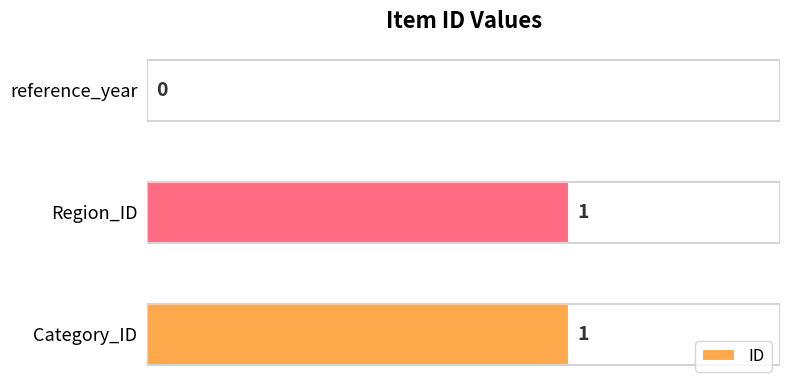

True or false: the data shows 0 at reference_year.

True